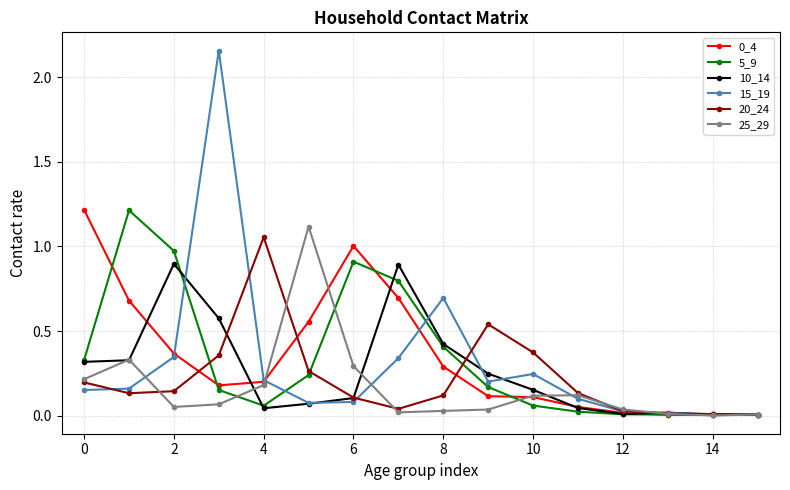

In 25_29, how many points are higher than both neighbors (excluding endpoints)?

3